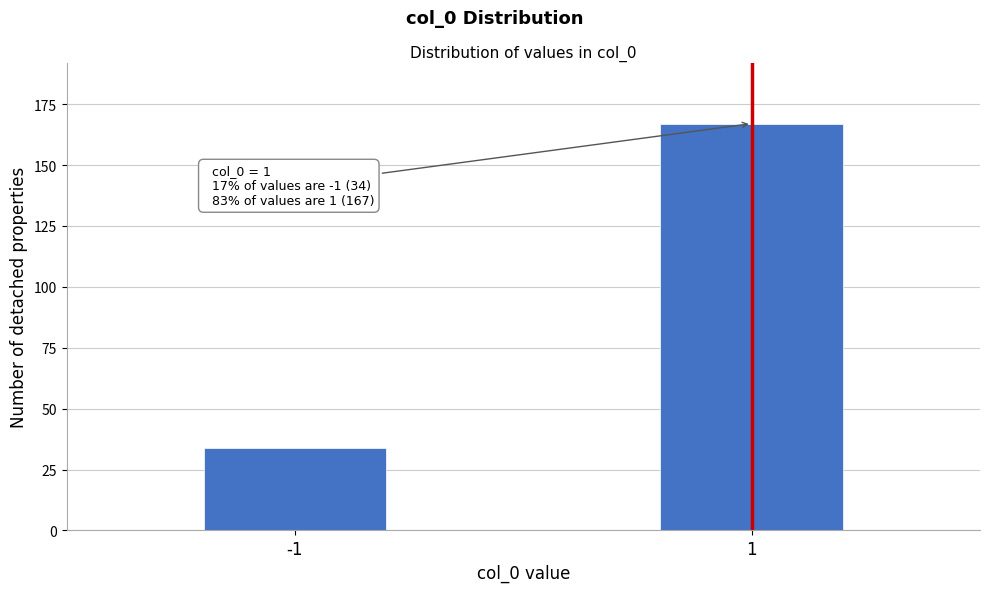

Reading left to right, extract all data points from this chart.

-1=34	1=167